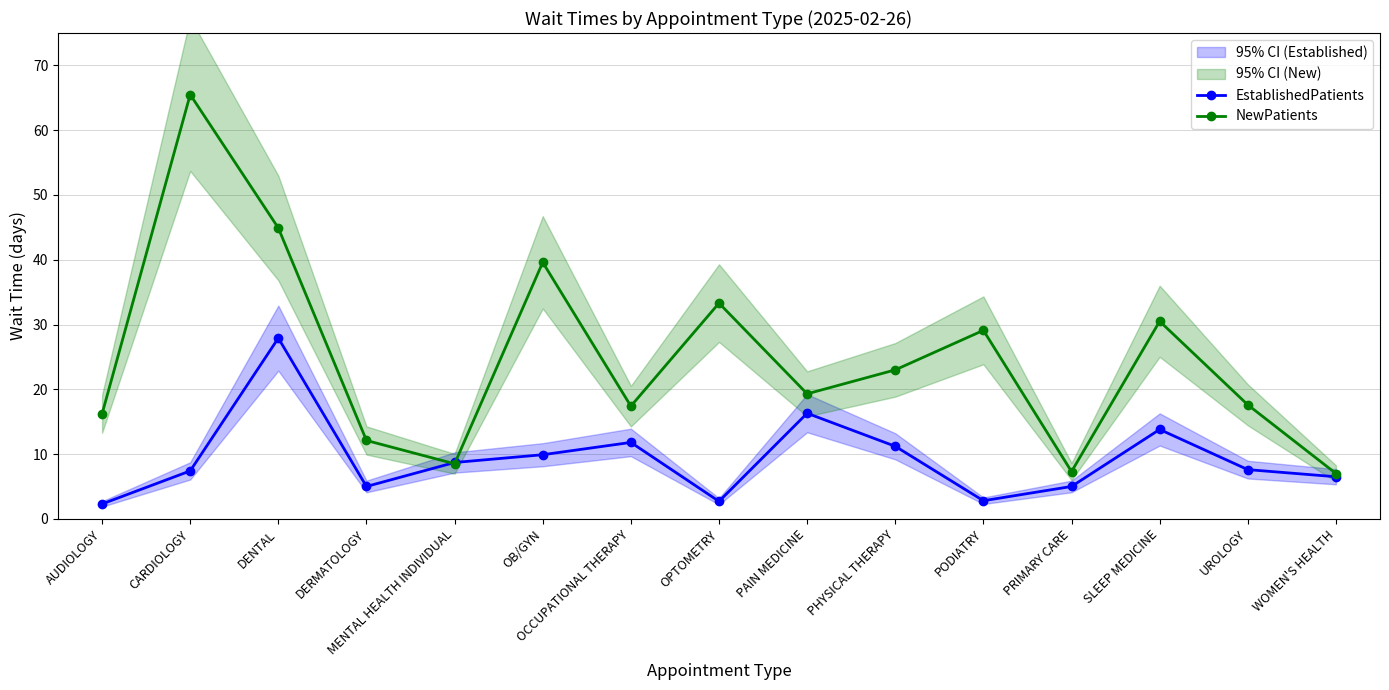

In EstablishedPatients, how many points are higher than both neighbors (excluding endpoints)?

4